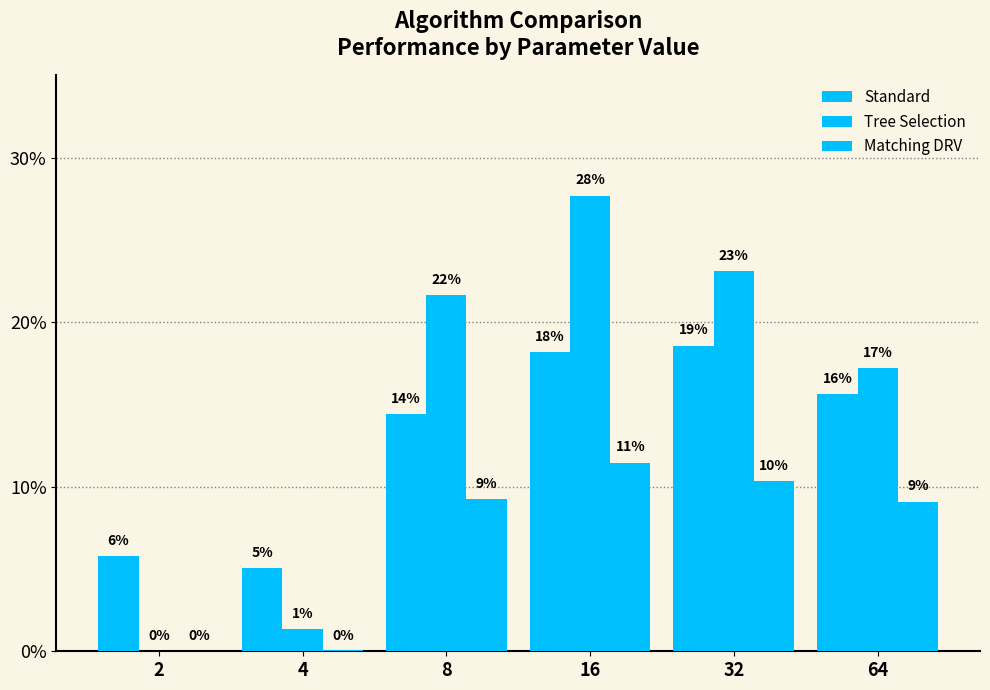

At which label does Standard reach its minimum?

4